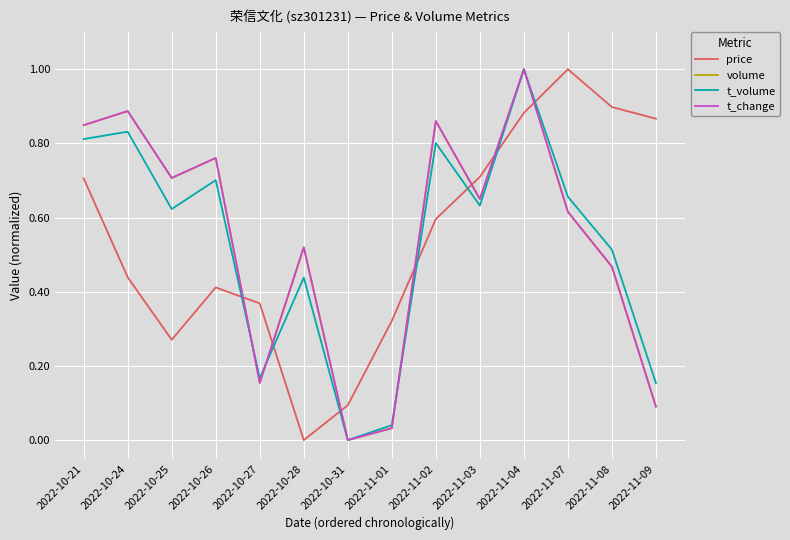

How many values in the t_change series exceed 0?

13